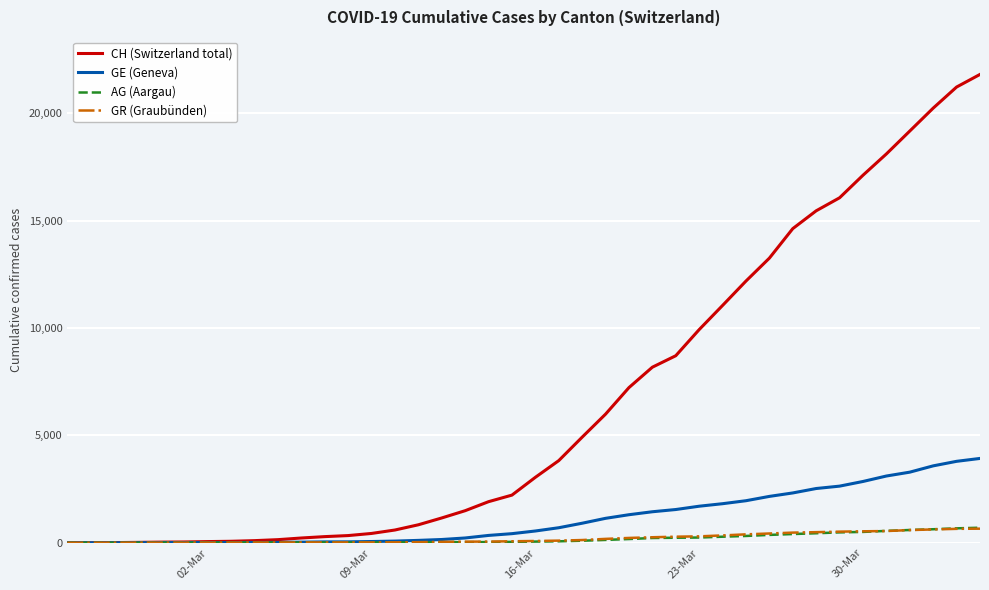

Which series has the largest total across all categories?

CH (Switzerland total)